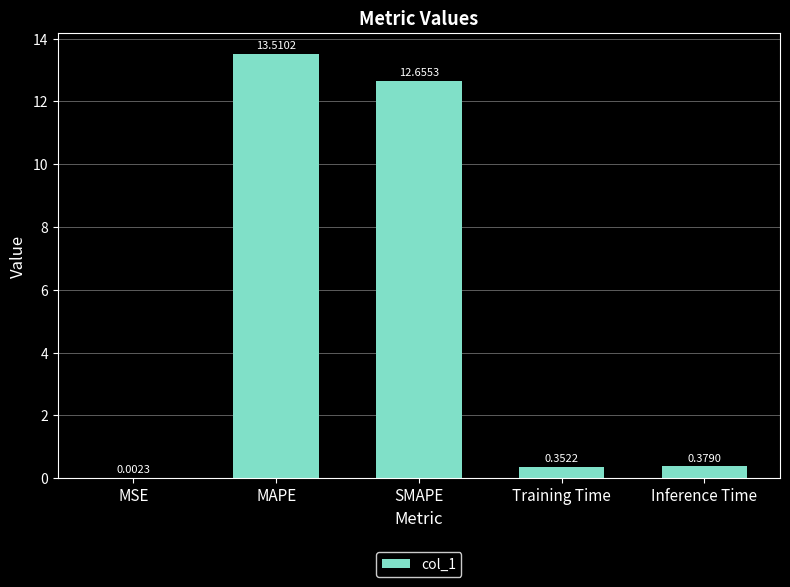

What is the greatest value displayed?

13.5